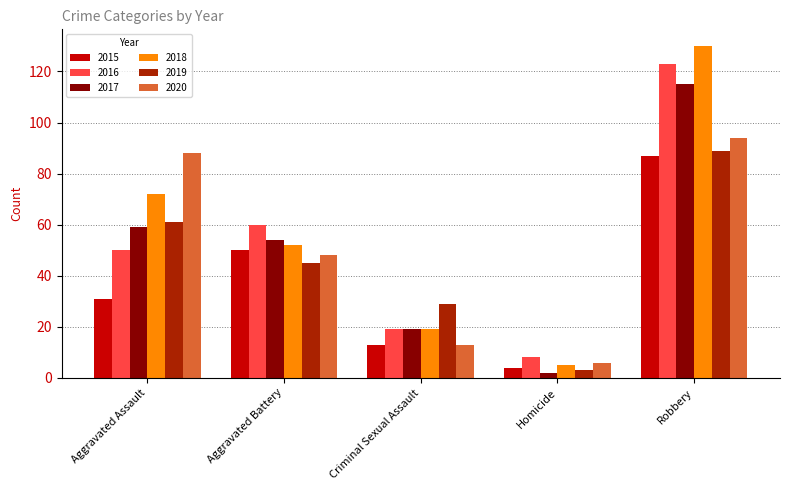

What is the label of the 4th bar from the left?

Homicide